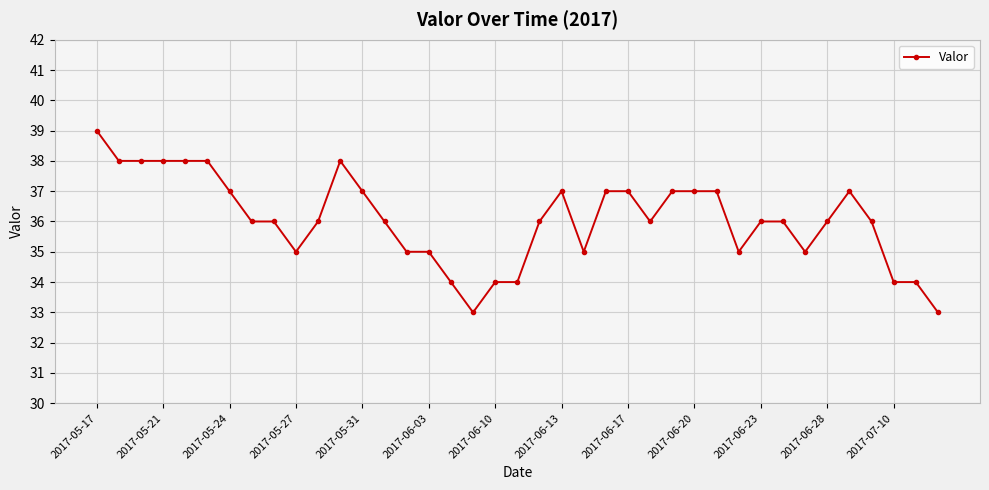

What is the sum of all values?

1406